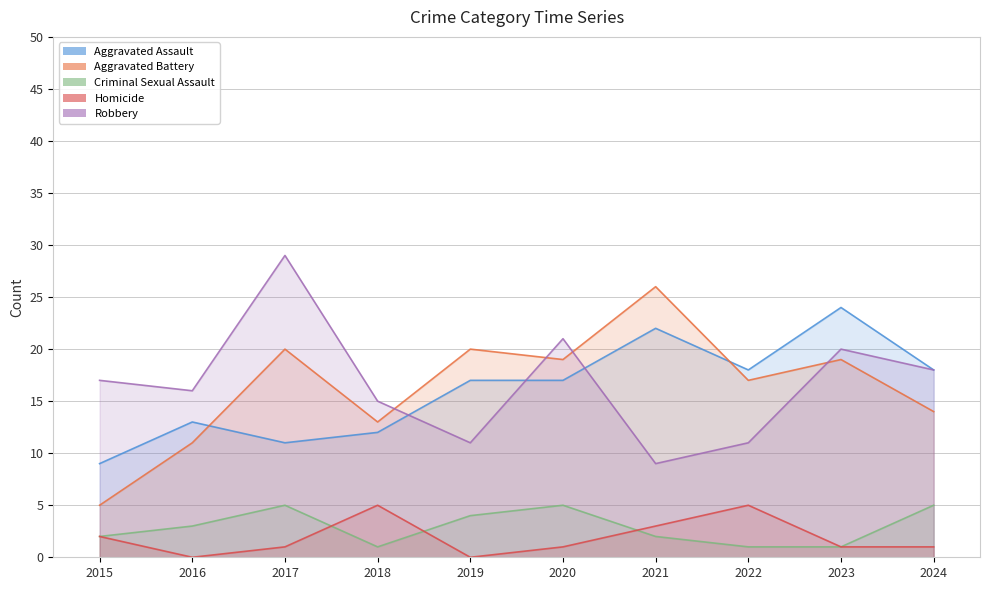

Where is the first local maximum for Homicide?

2018